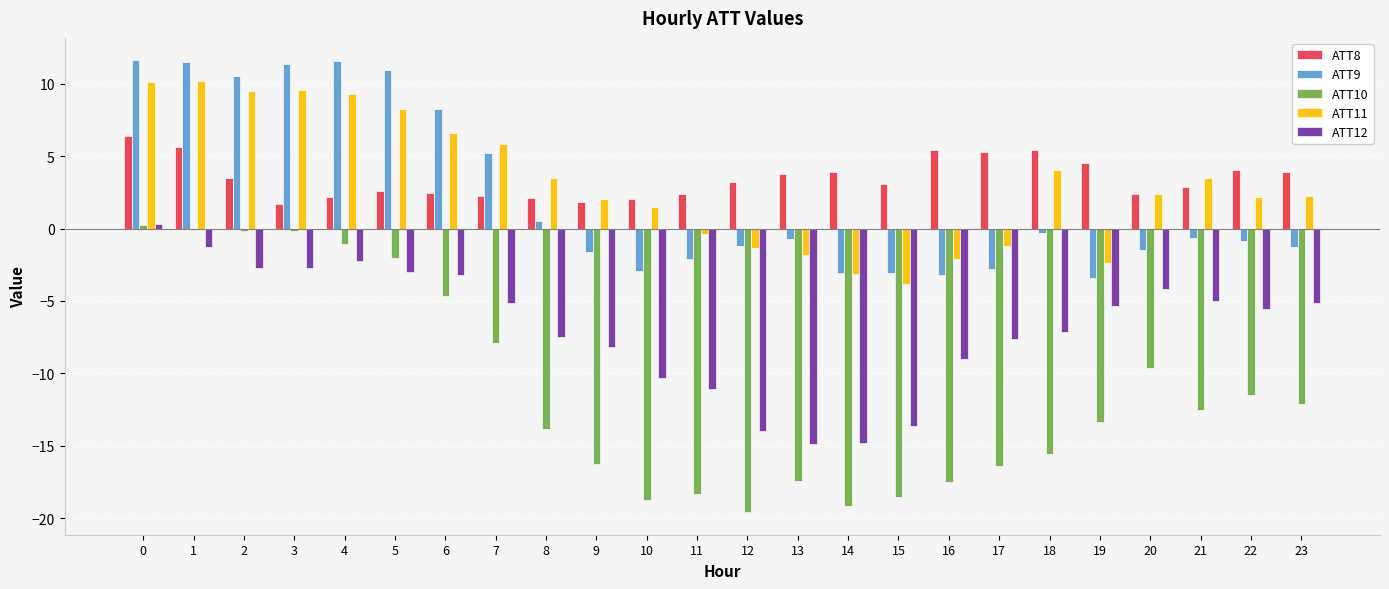

What is the difference between the maximum and second lowest values in the ATT8 series?

4.6